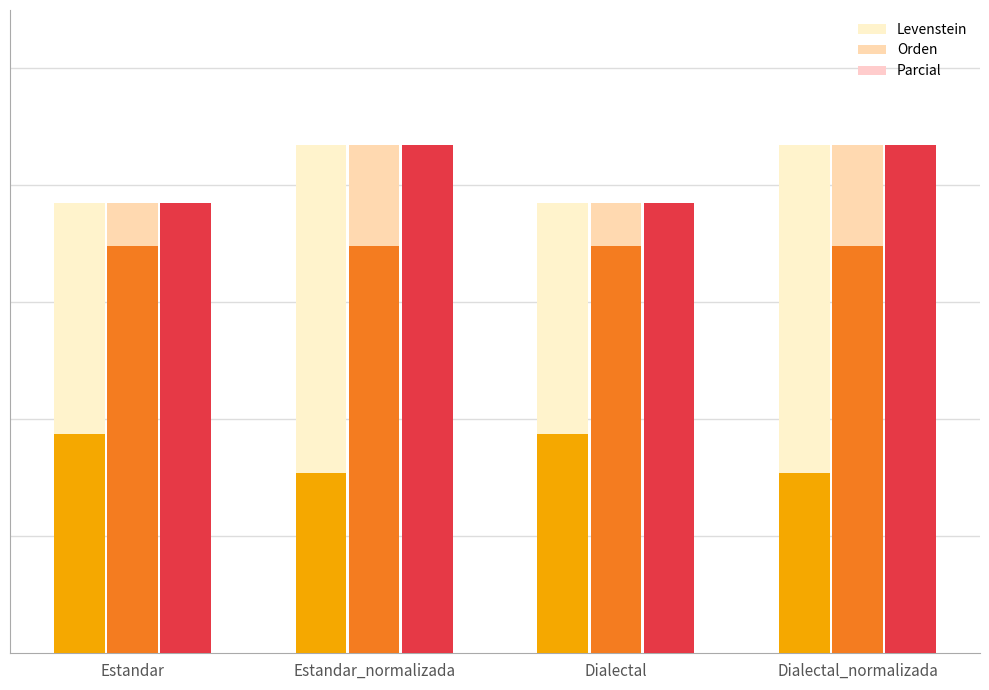

What is the value of the Levenstein bar at the 1st from the left?

18.8